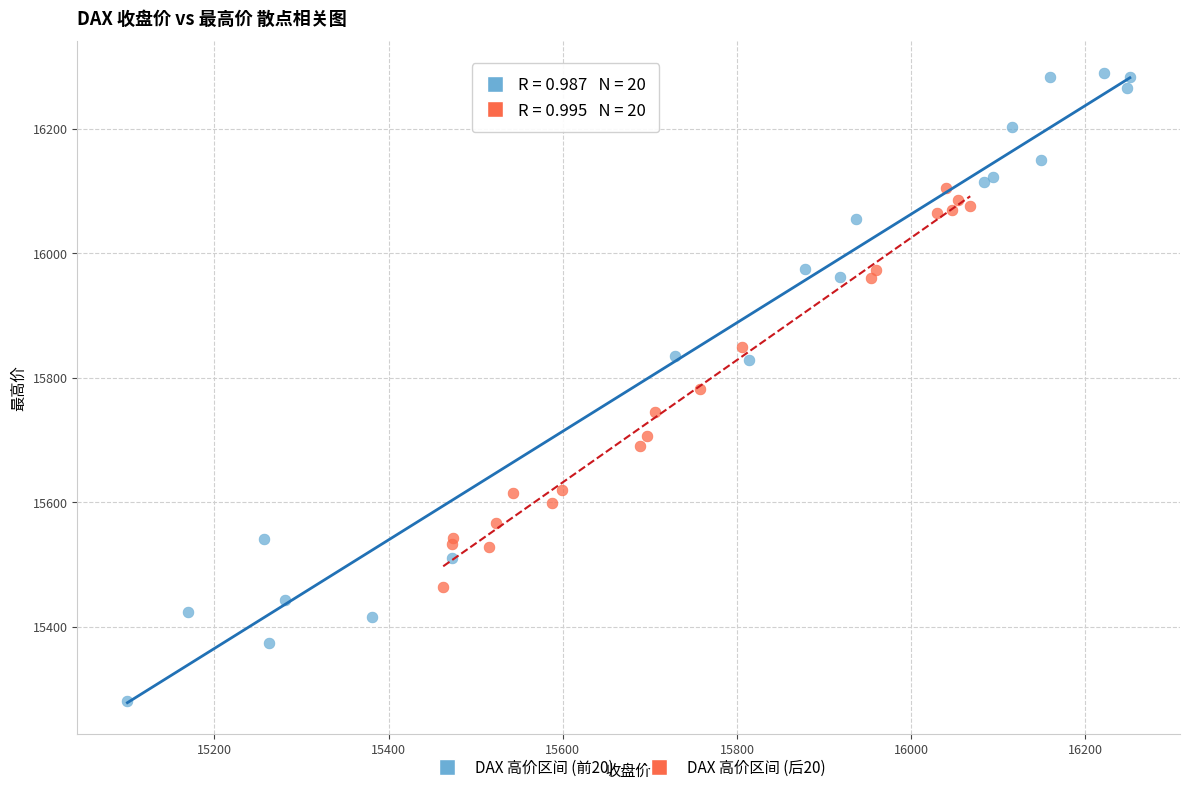

Which series has the largest Y range (max minus min)?

DAX 高价区间 (前20)